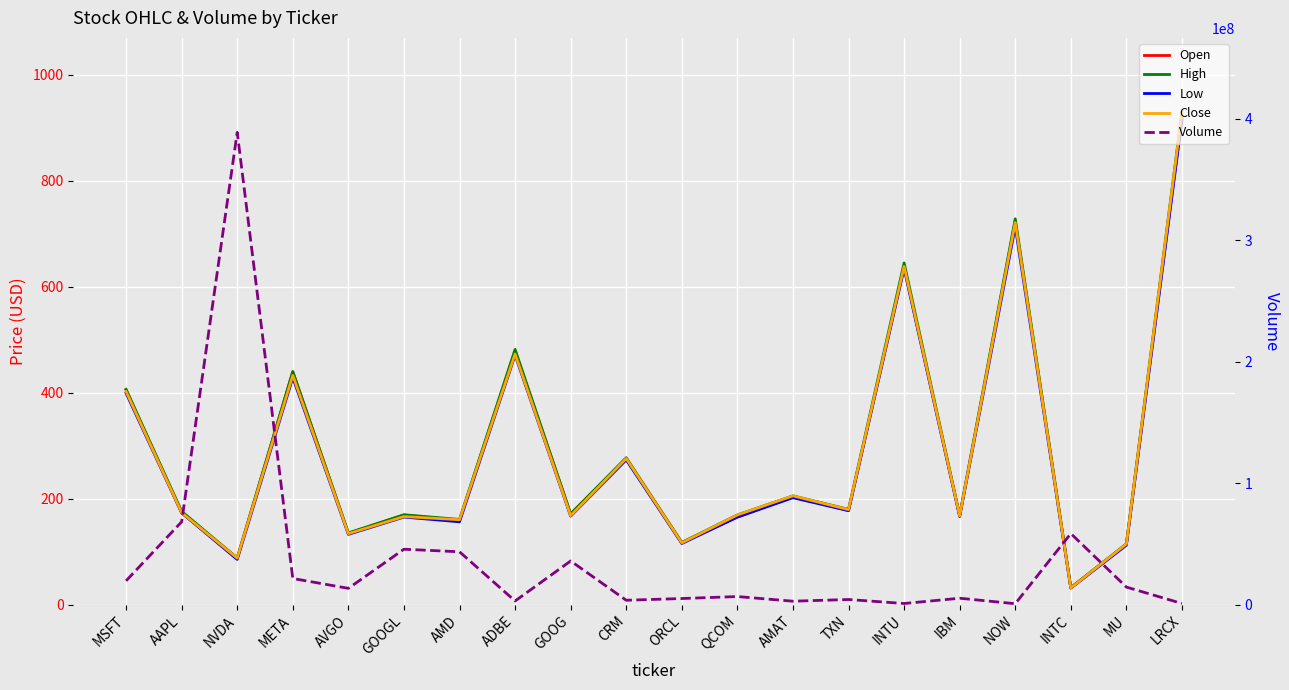

What is the sum of all High values?

5796.2